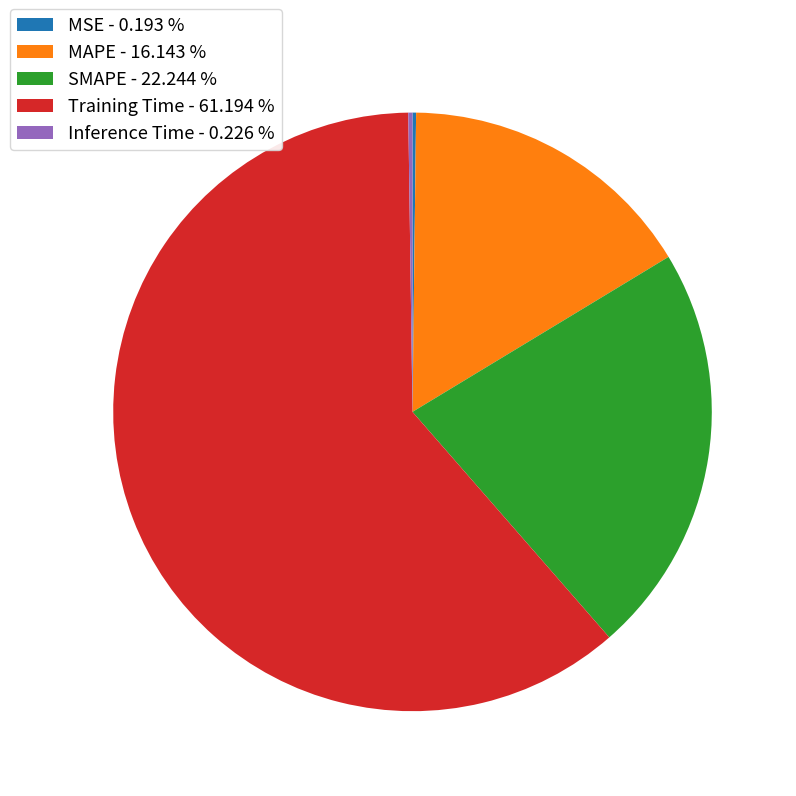

Do SMAPE - 22.244 % and Training Time - 61.194 % together represent more than half of the pie?

Yes